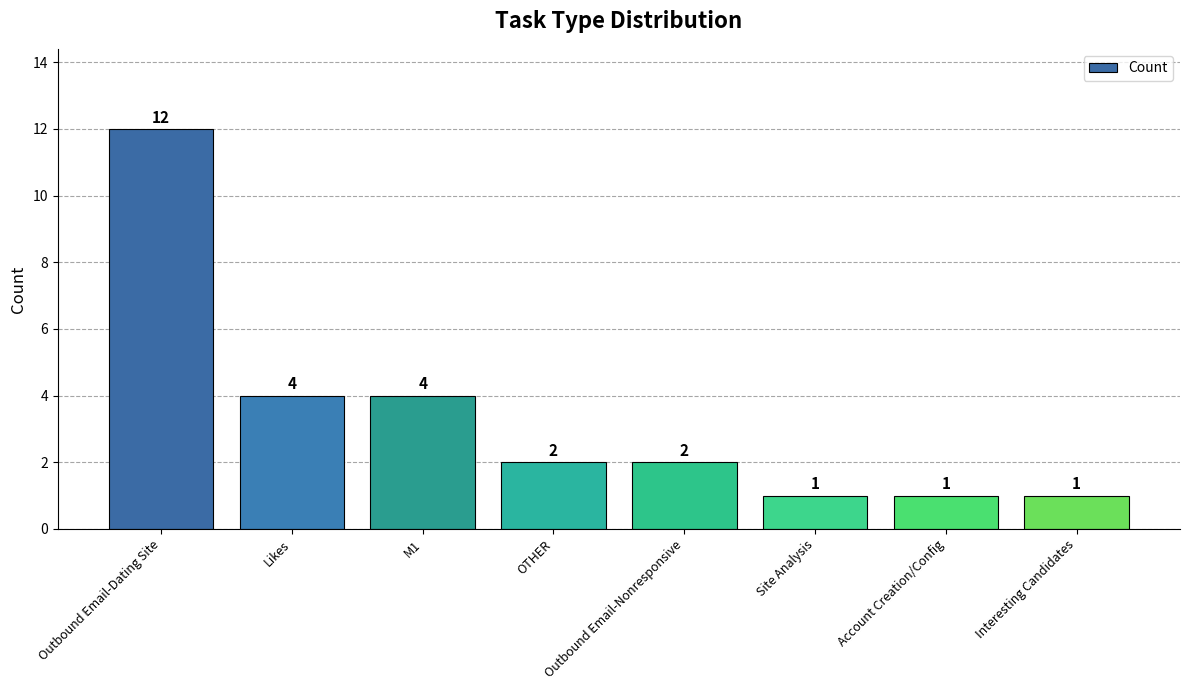

Approximately how many times larger is the value at OTHER compared to Likes?

0.5